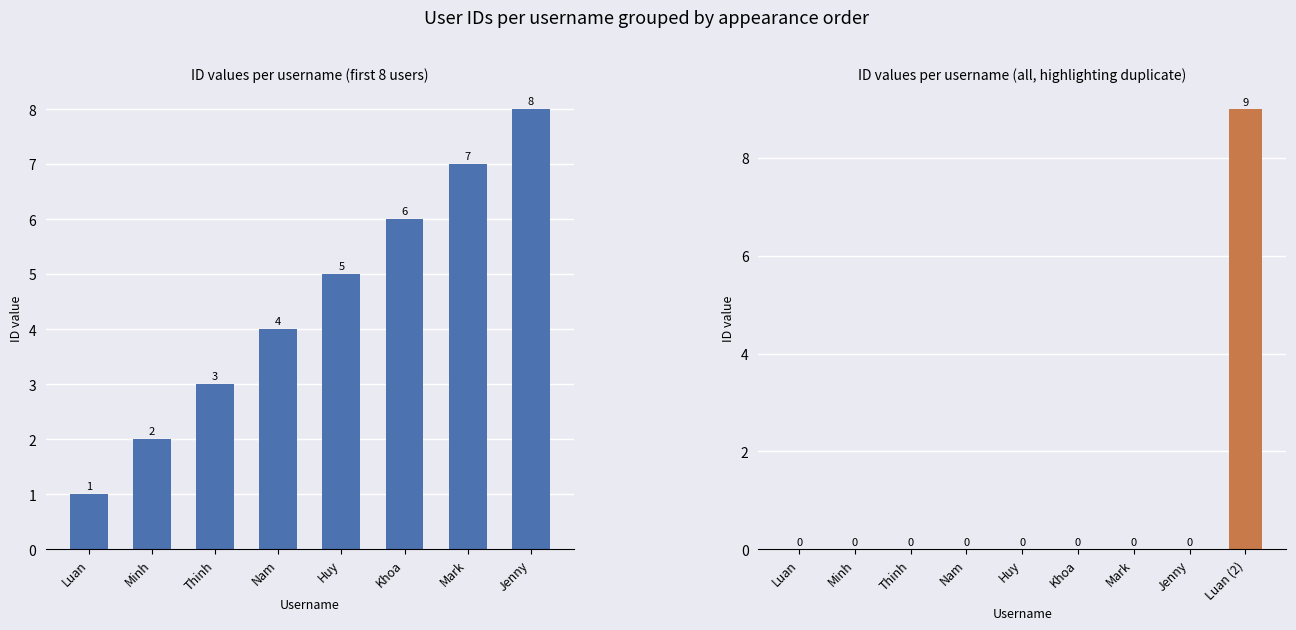

At which label is the value closest to 5?

Huy